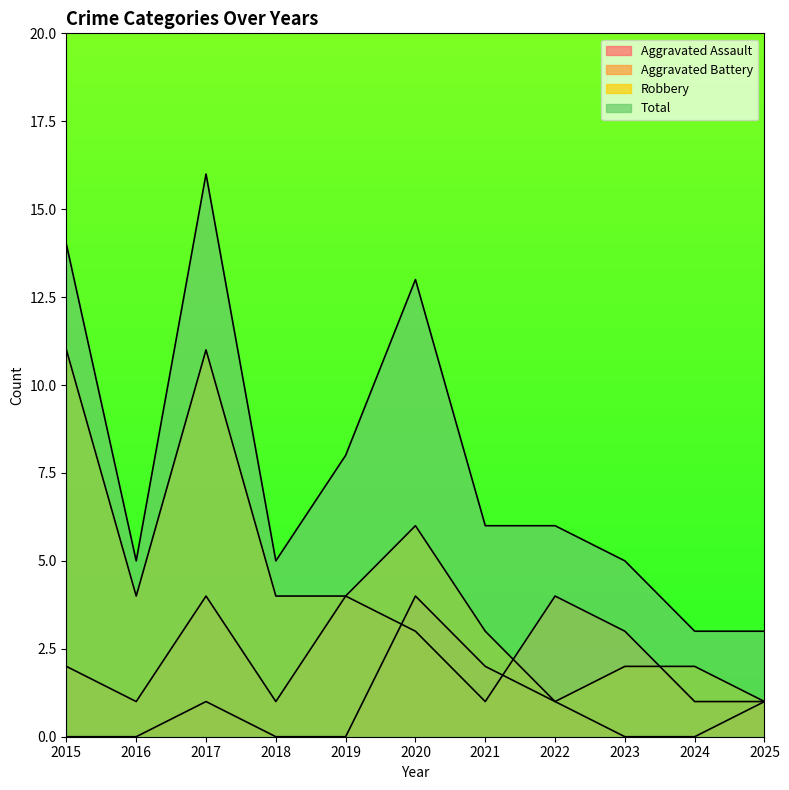

What are all the series names shown in the legend?

Aggravated Assault, Aggravated Battery, Robbery, Total